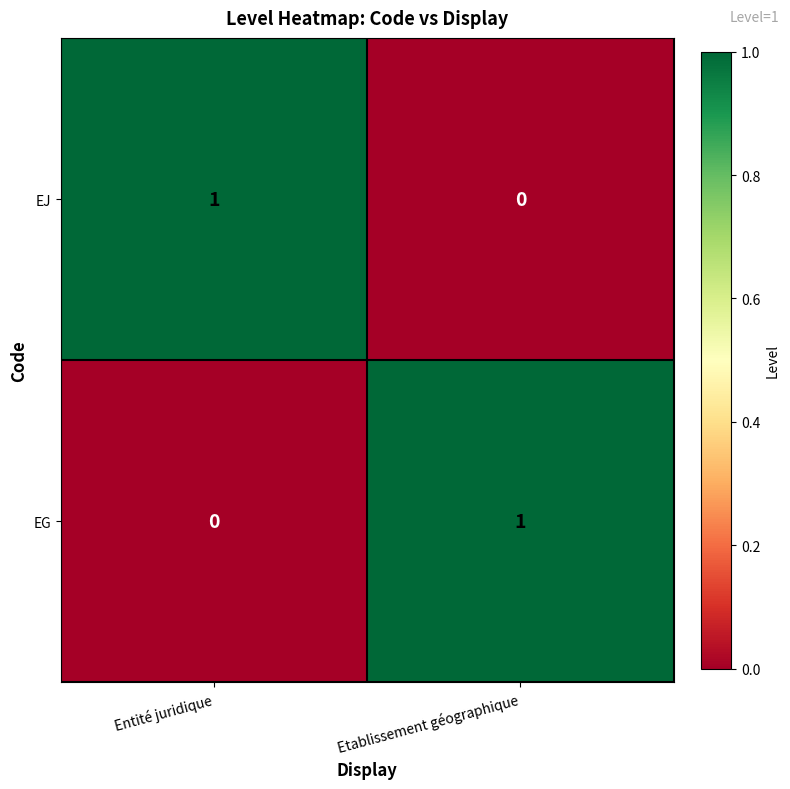

At Etablissement géographique, list the series in order from smallest to largest.

EJ, EG